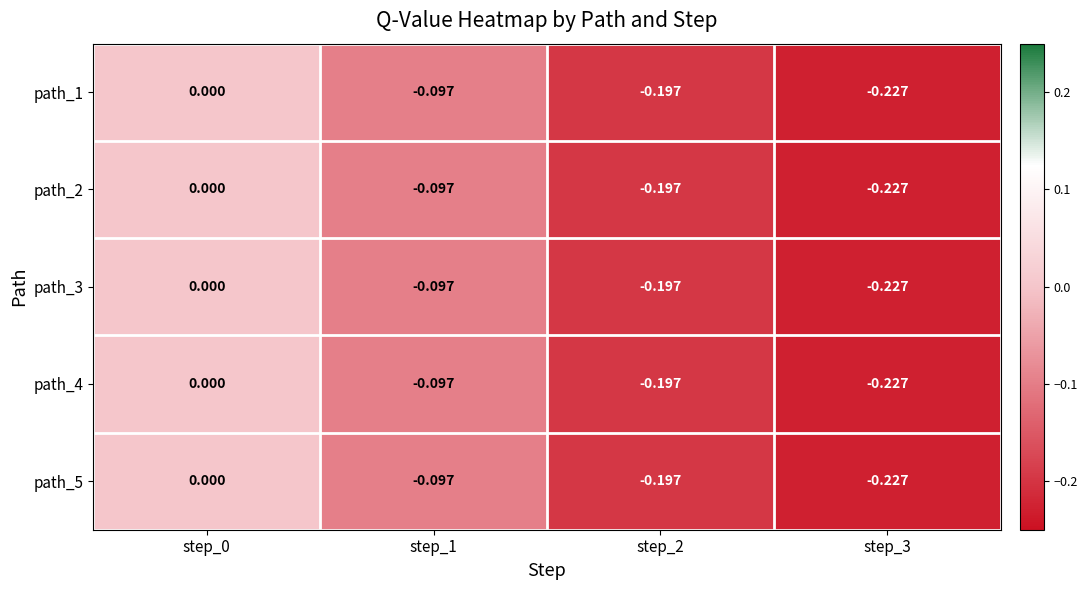

Is the value of path_1 at step_0 greater than the value of path_3 at step_1?

Yes